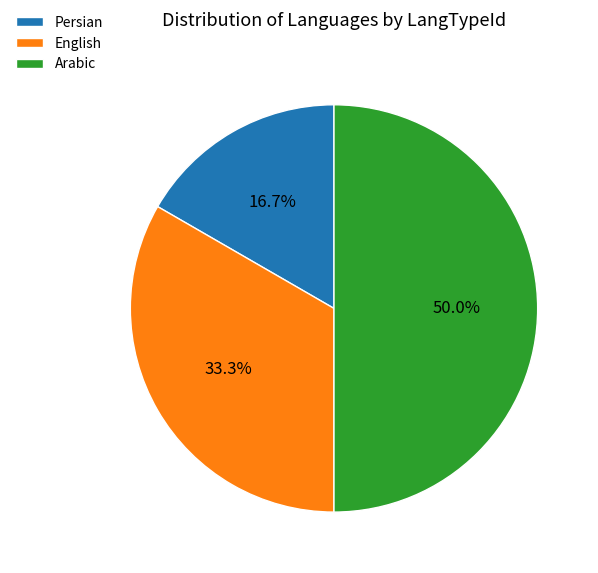

Between Persian and English, which is larger?

English